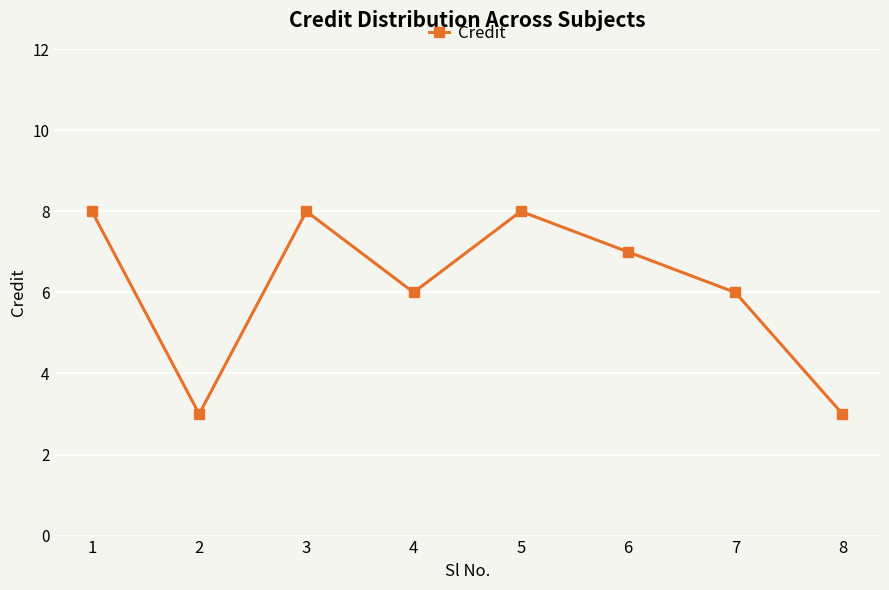

How many lines are shown in the chart?

1